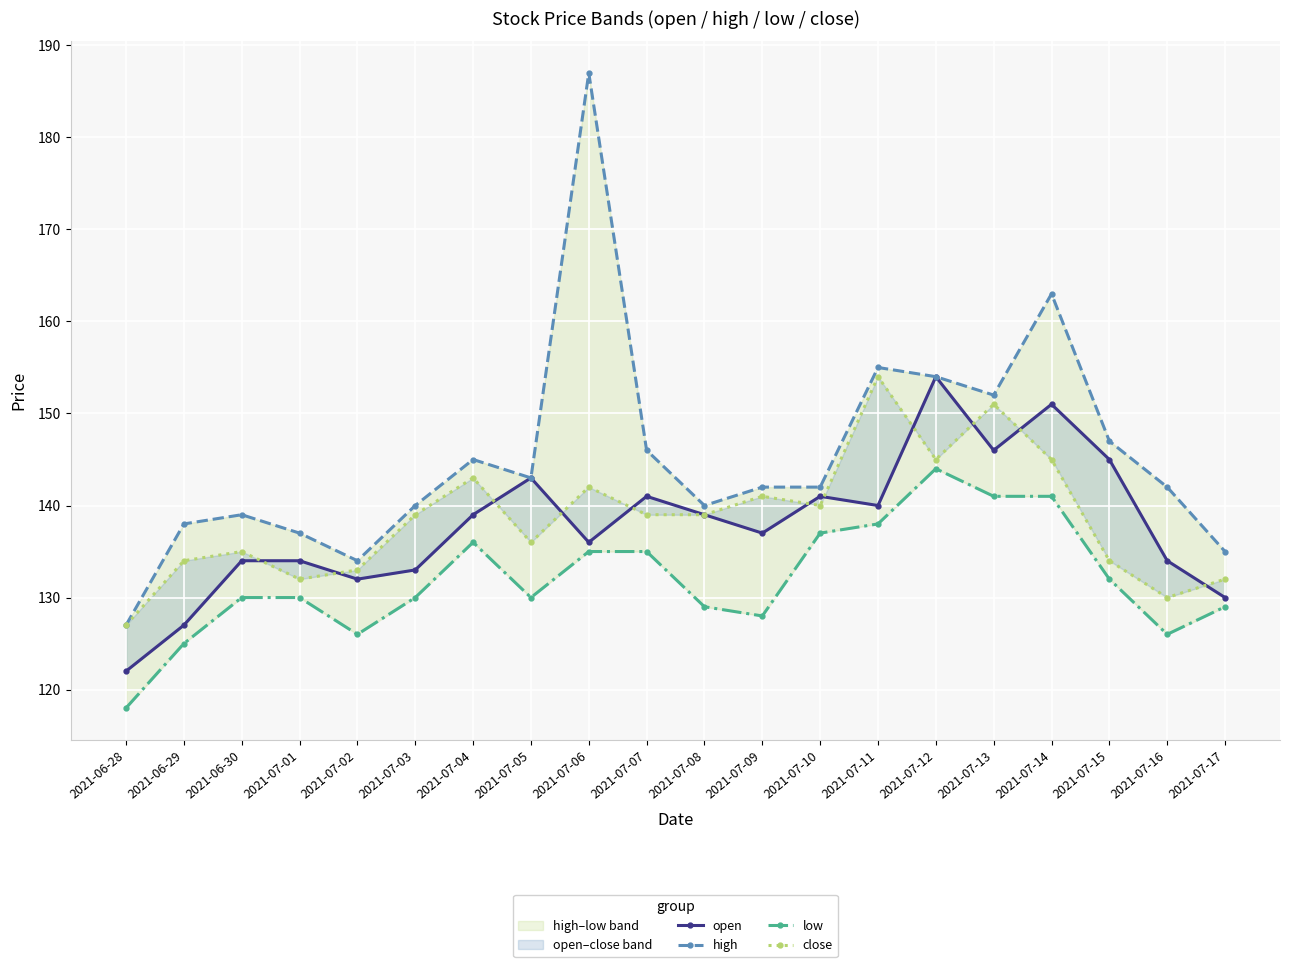

List the series in order of their peak value, highest first.

high, open, close, low